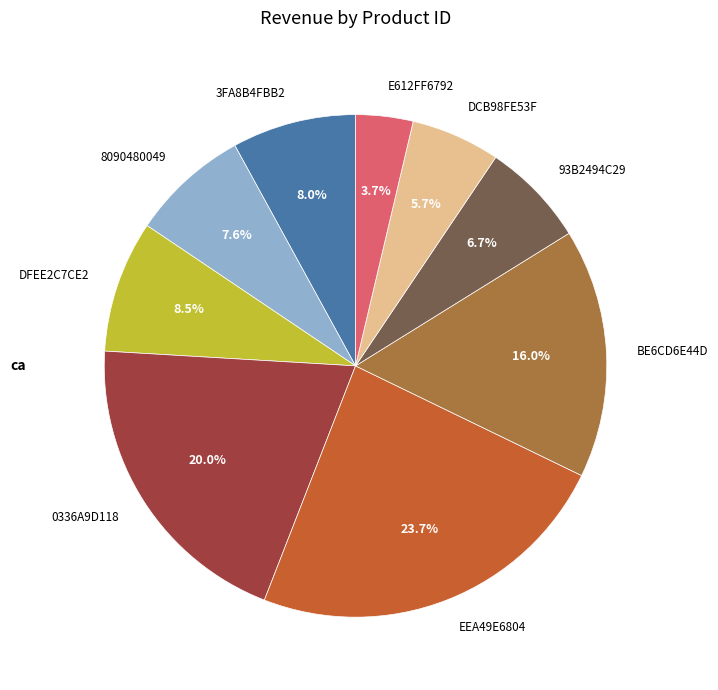

How many segments does this pie chart have?

9